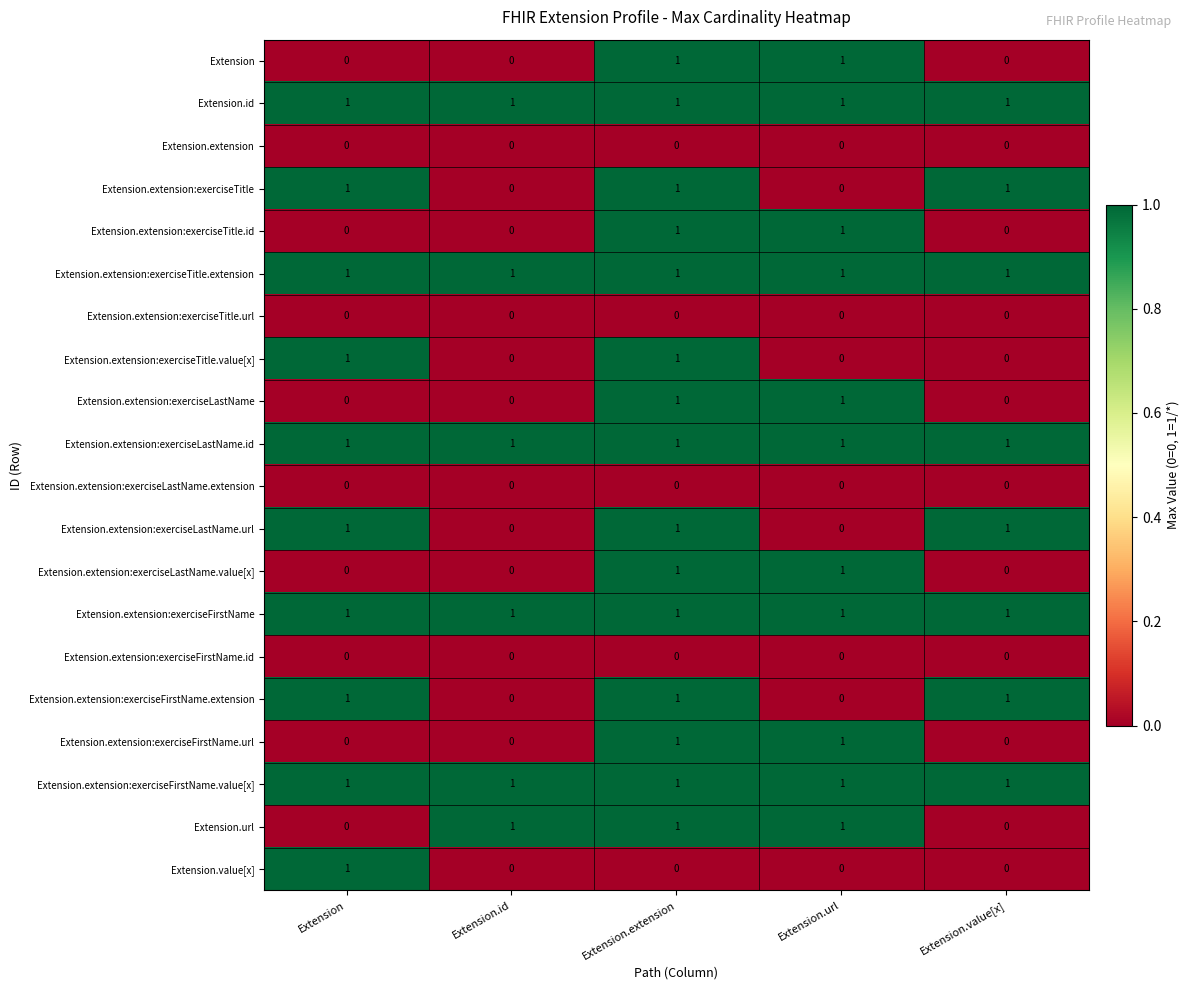

What is the total value across all series at Extension.value[x]?

8